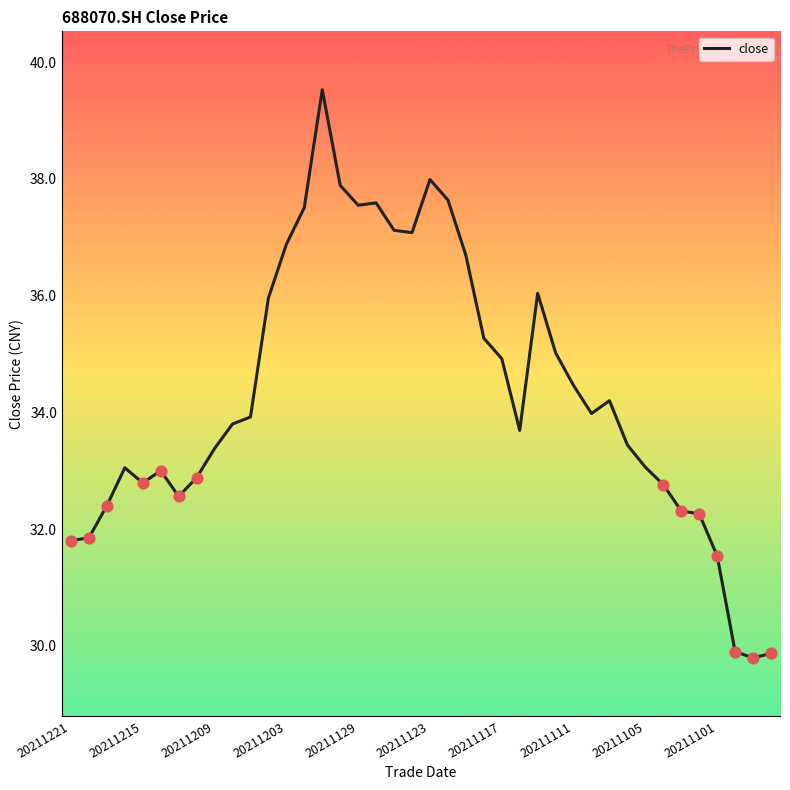

What is the maximum value shown in the chart?

39.5